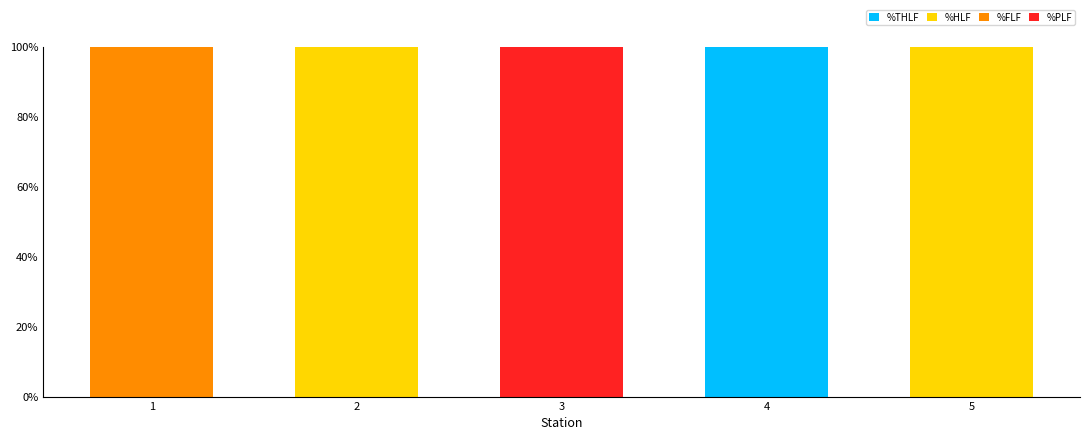

Reading left to right, list the values for the %THLF series.

1=0	2=0	3=0	4=100	5=0